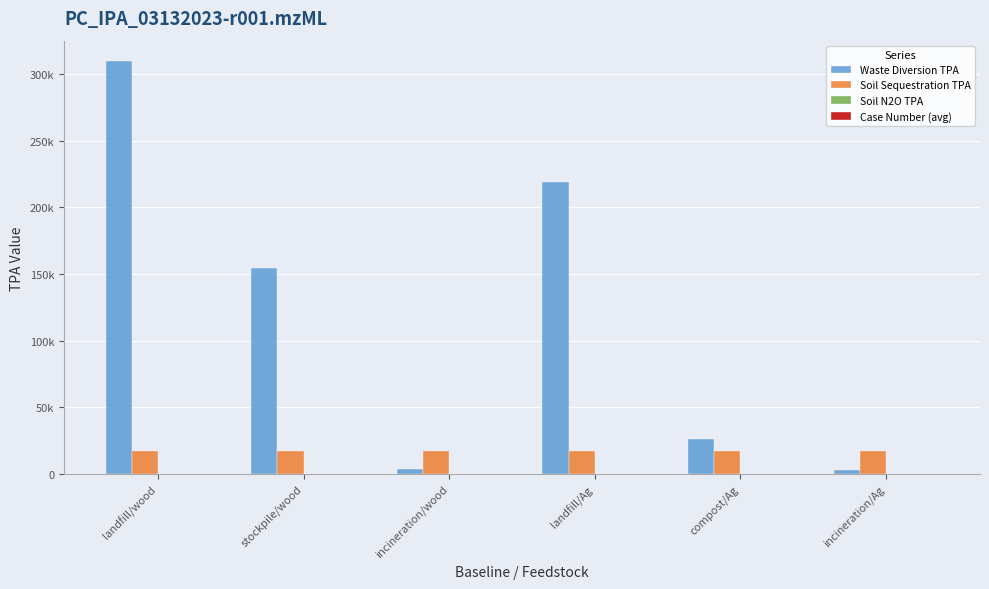

Reading right to left, transcribe all the data shown in this chart.

Waste Diversion TPA: 2595	26551	219311	3616	154799	309598
Soil Sequestration TPA: 17417	17417	17417	17417	17417	17417
Soil N2O TPA: 0	0	0	0	0	0
Case Number (avg): 11	9	7	5	3	1